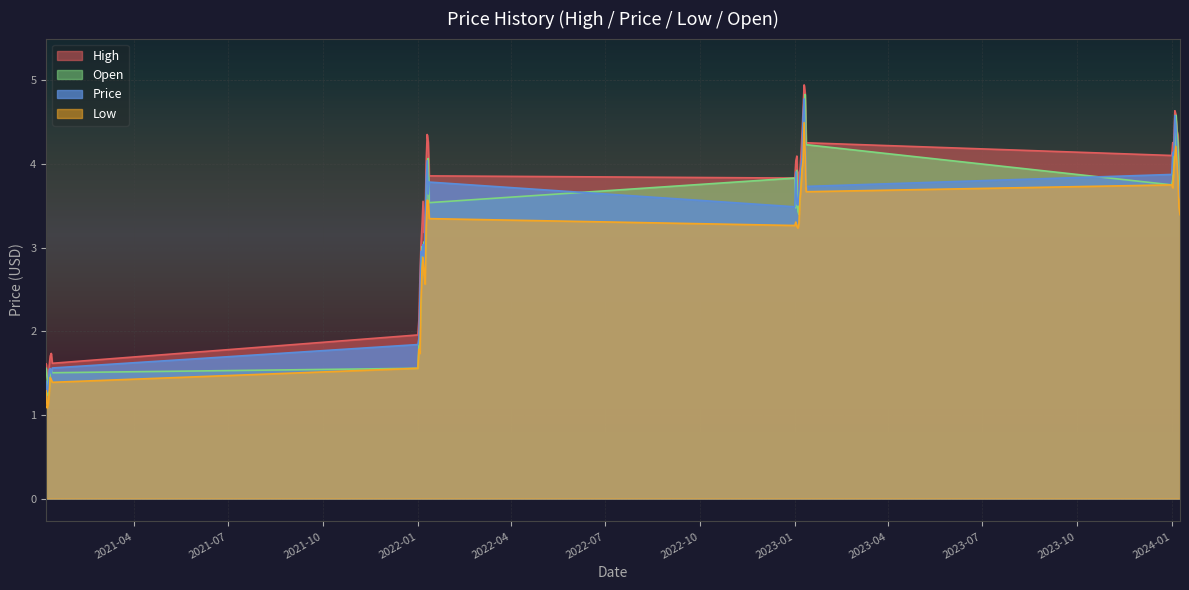

Is the value of High at 2024-01-06 greater than the value of Price at 2021-01-11?

Yes